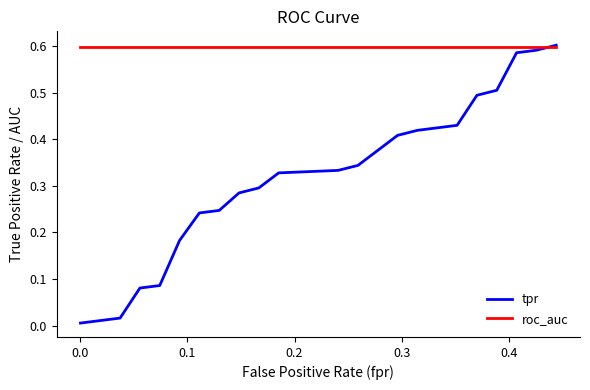

Which series has the widest spread of values?

tpr